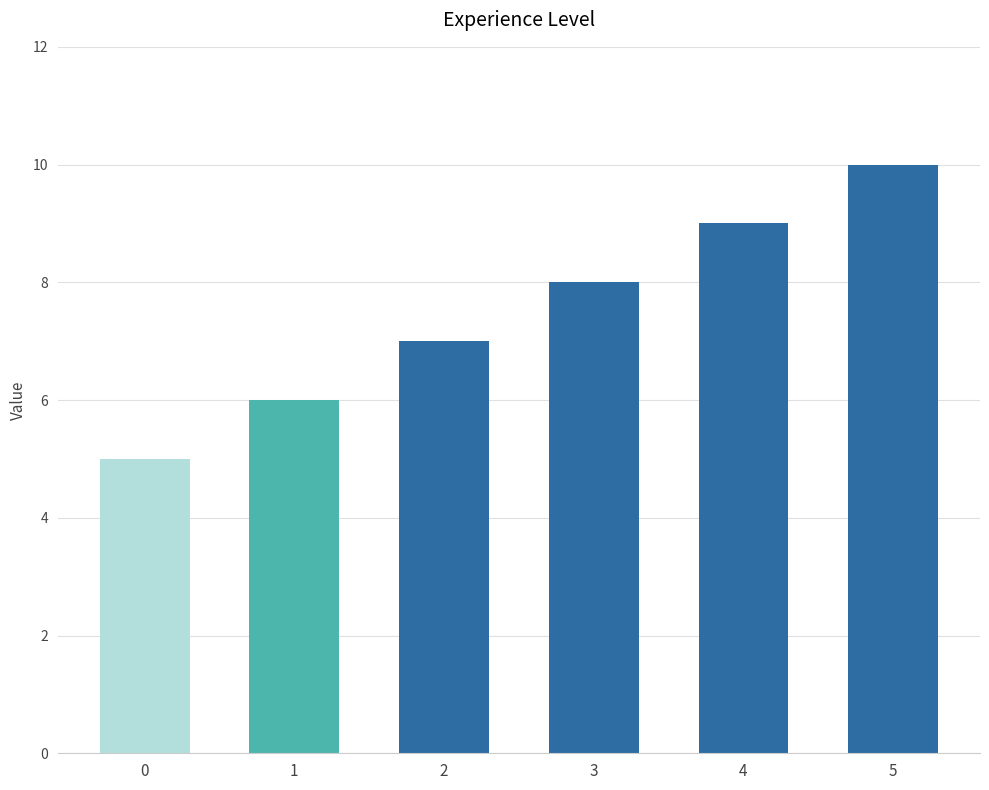

Reading left to right, list all the values displayed in this chart.

5	6	7	8	9	10